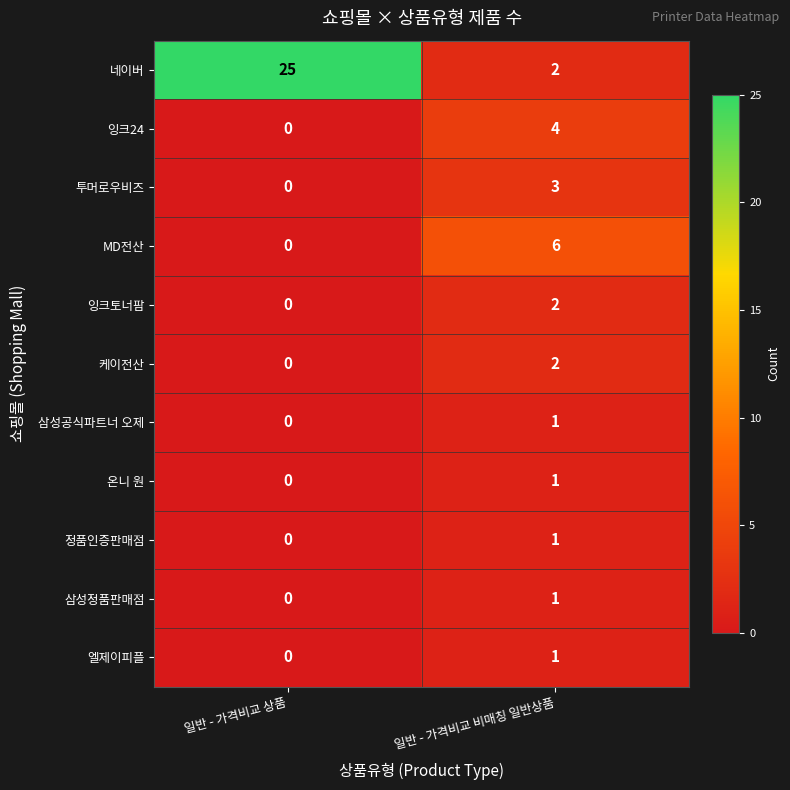

Which series has the largest range (max minus min)?

네이버